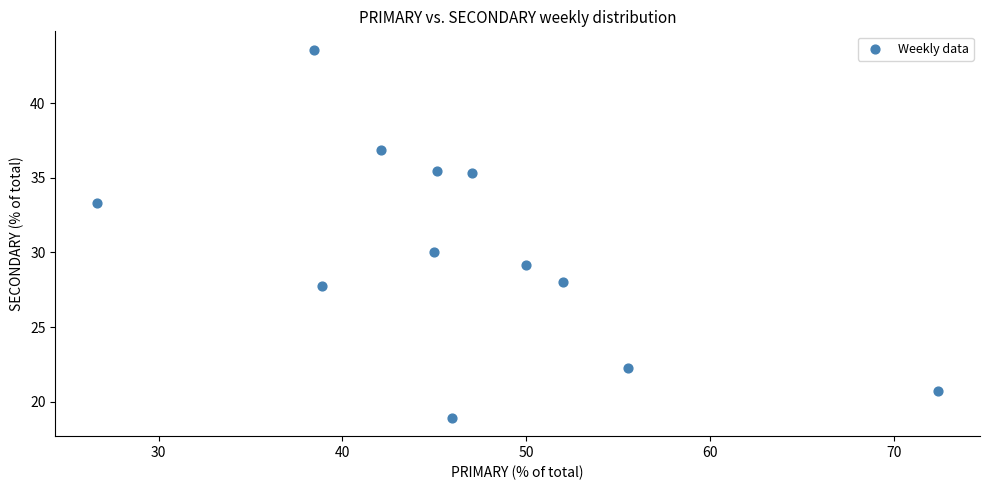

What is the range of Y values (max minus min)?

24.7